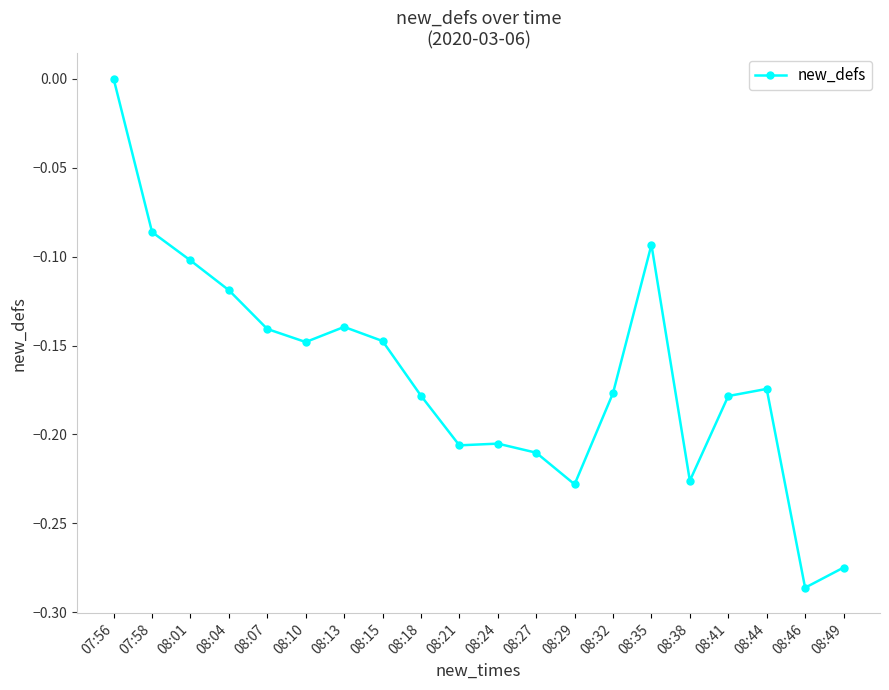

What position from the right is 08:10?

15